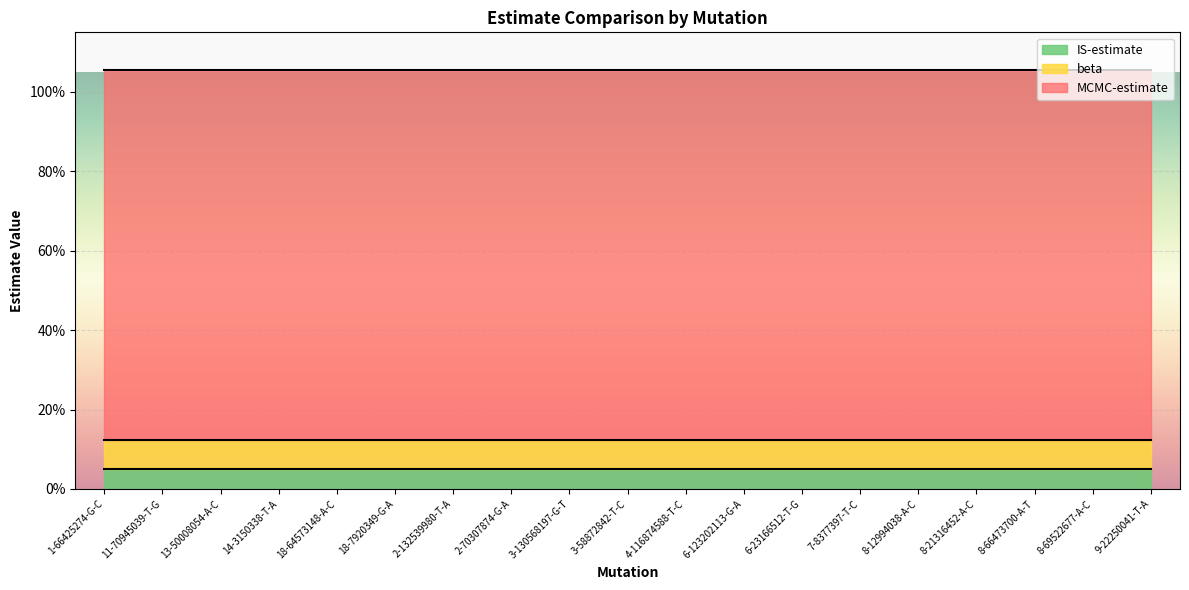

Between 6-123202113-G-A and 8-69522677-A-C, which is larger?

6-123202113-G-A